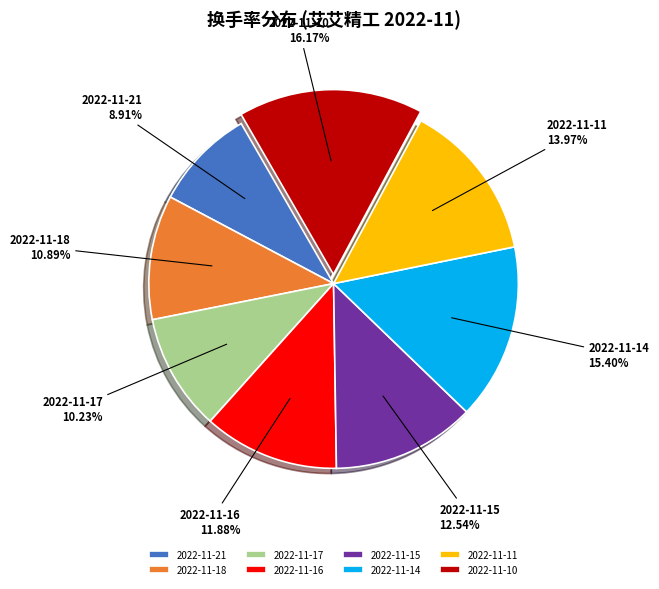

Does any single category account for the majority?

No